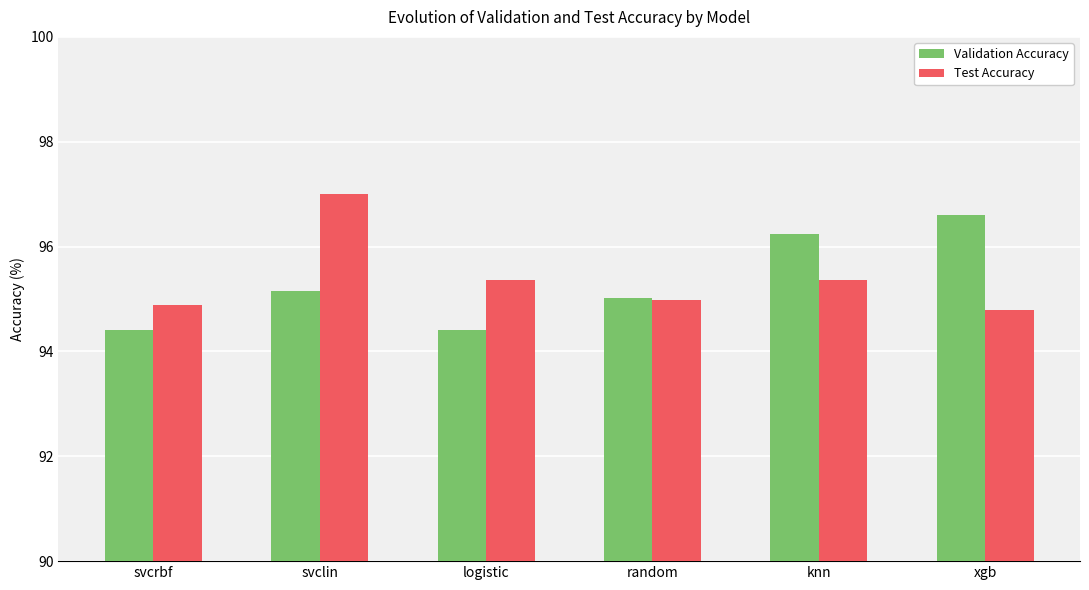

At which category is the sum across all series the highest?

svclin